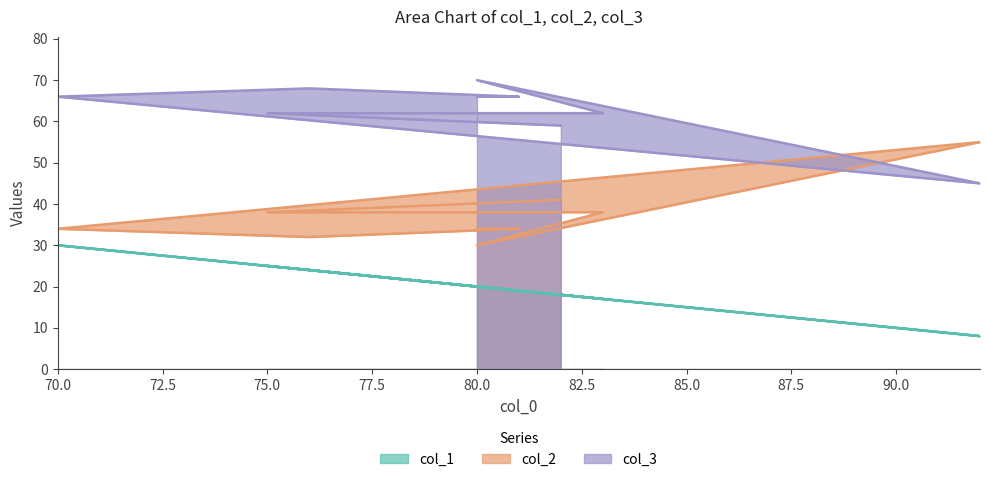

True or false: col_1 and col_2 intersect in this chart.

False